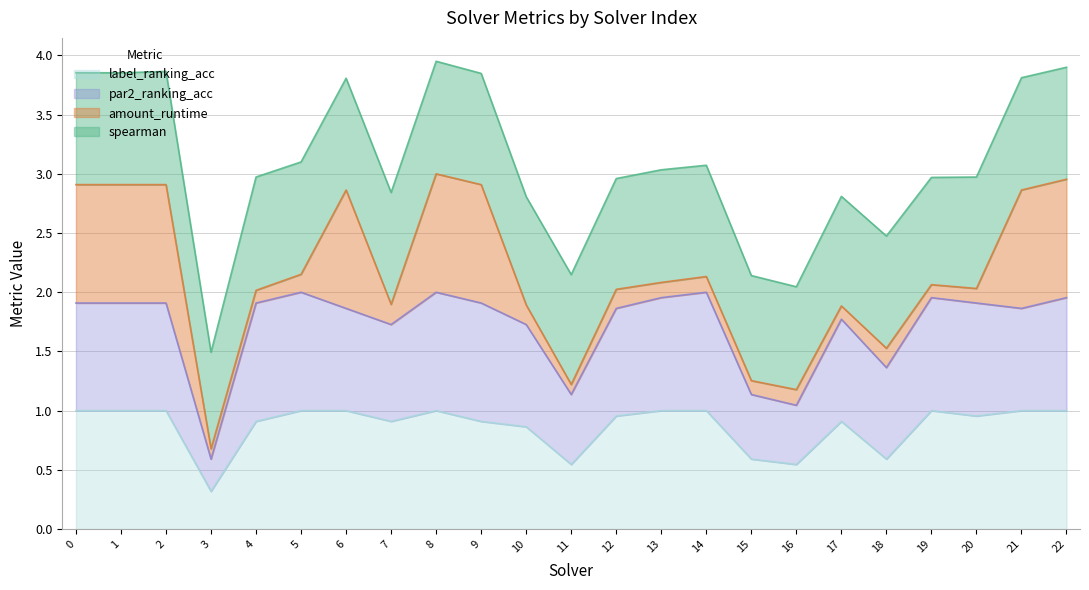

What is the sum of the label_ranking_acc values at 0 and 5?

2.0